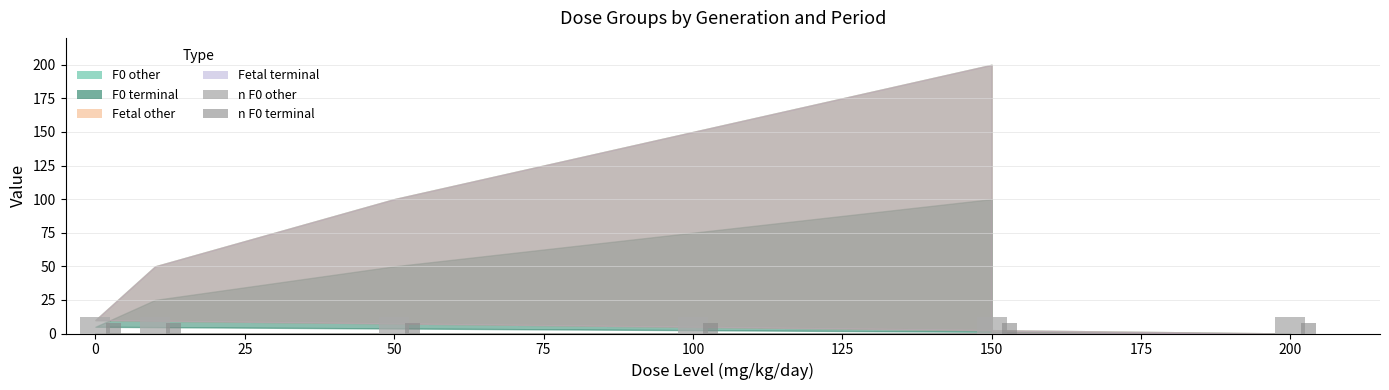

What is the maximum value shown in the chart?

12